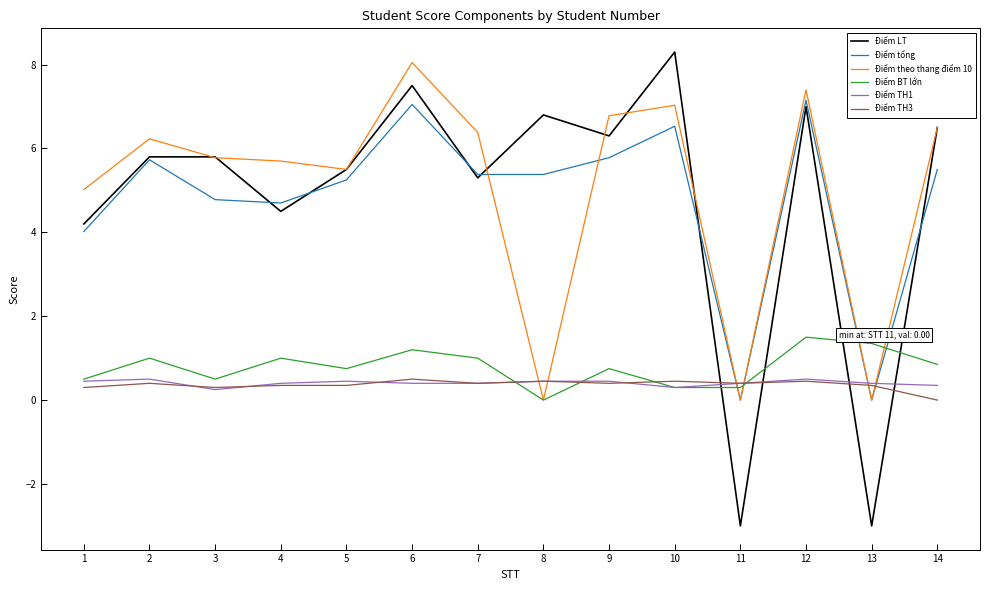

What is the maximum value for Điểm TH3?

0.5